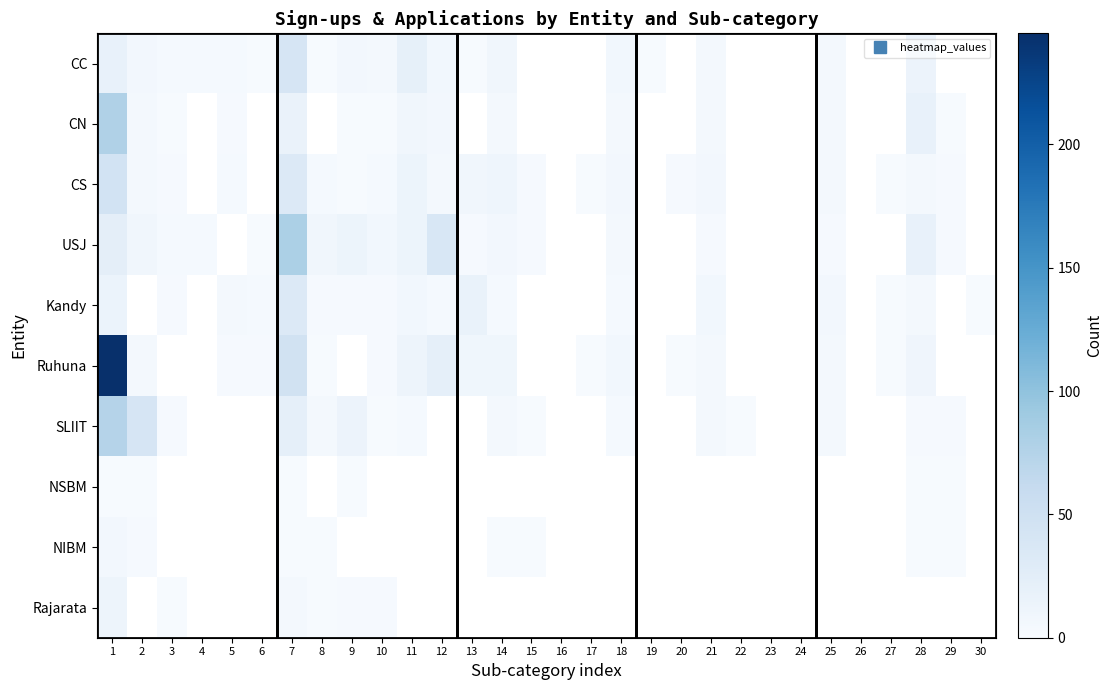

How many values in the CS series are below 5?

10